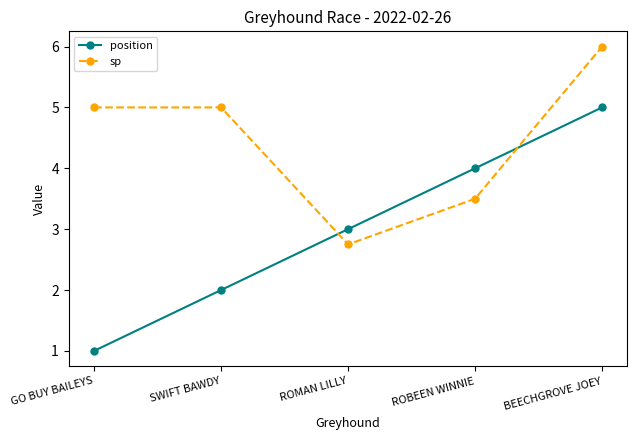

Between which two adjacent categories do position and sp first intersect?

SWIFT BAWDY and ROMAN LILLY